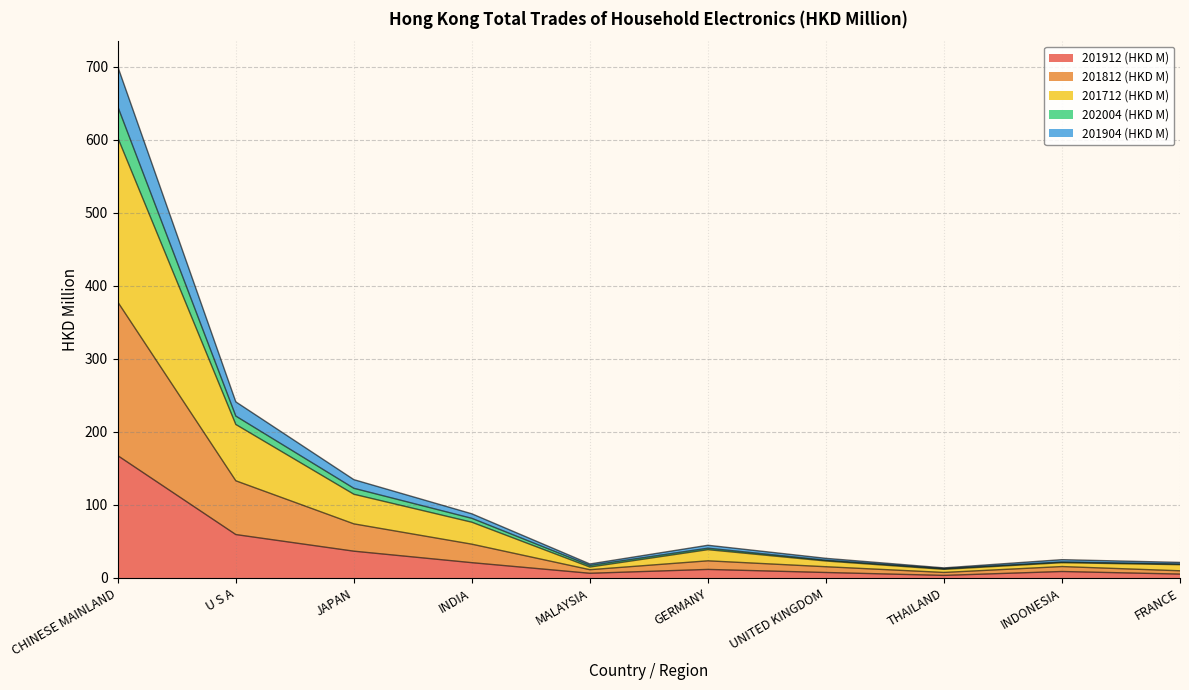

True or false: 201712 (HKD M) has a value of 5.1 at THAILAND.

False